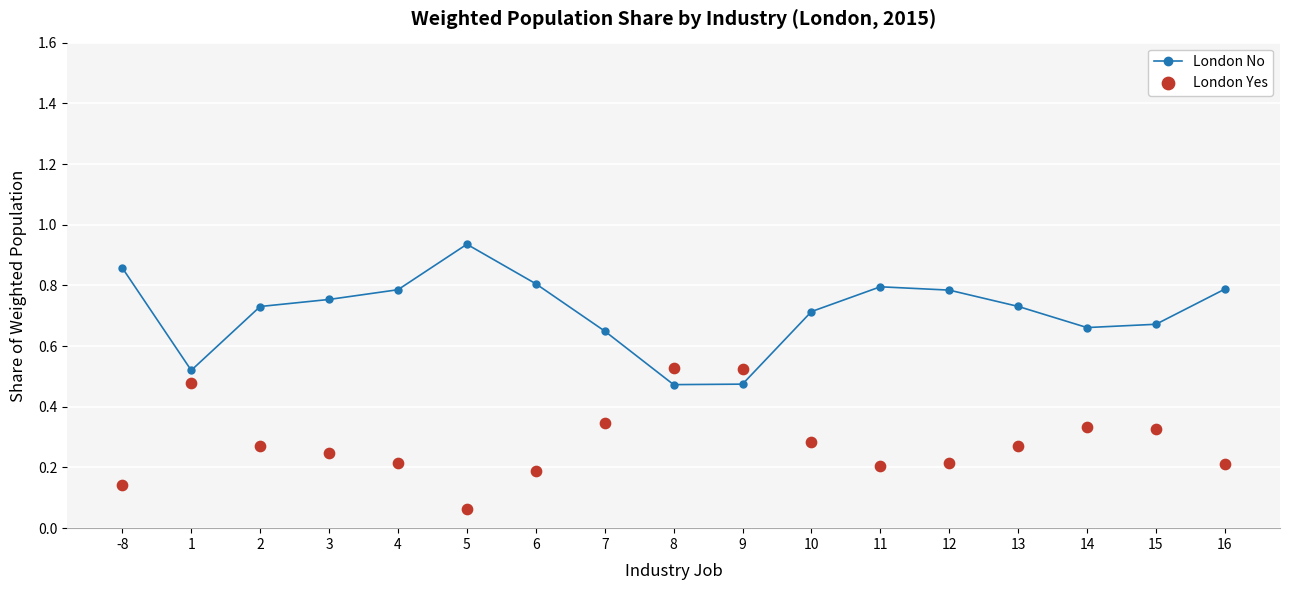

What are all the series names shown in the legend?

London No, London Yes